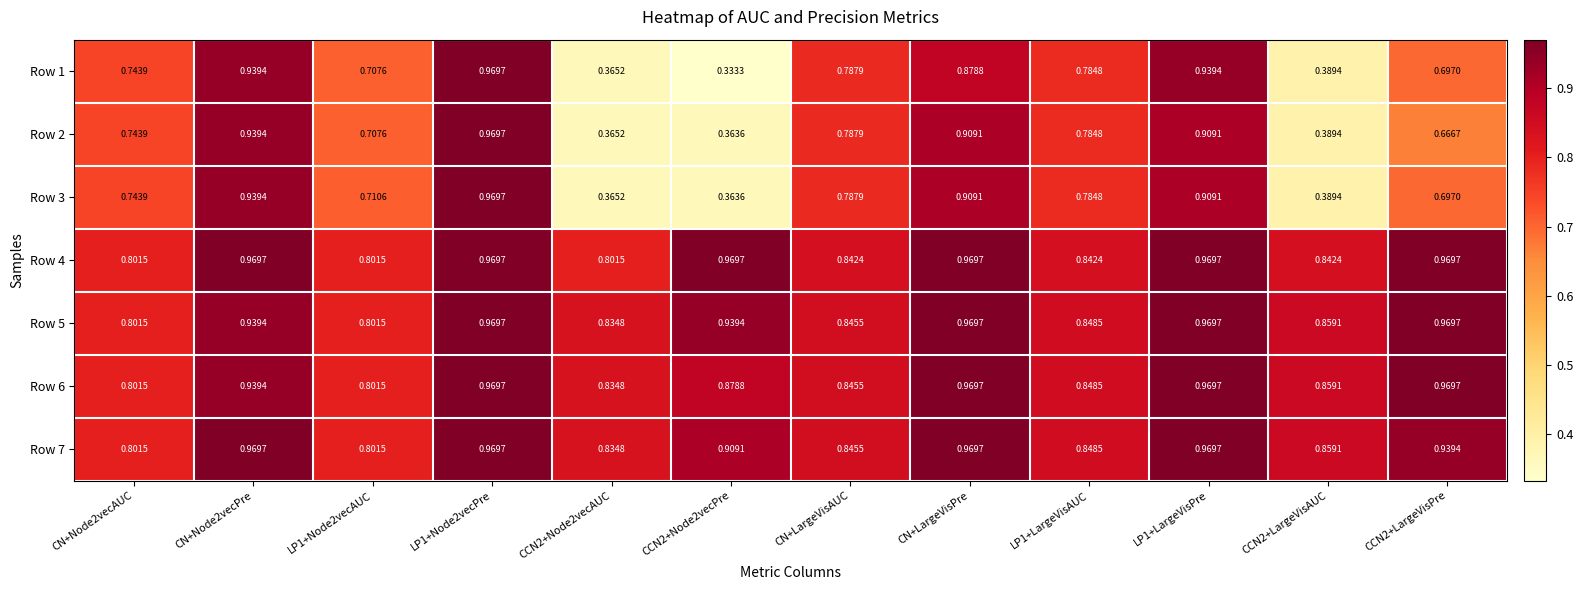

Is the value of Row 3 at CCN2+LargeVisPre greater than the value of Row 1 at CN+LargeVisAUC?

No